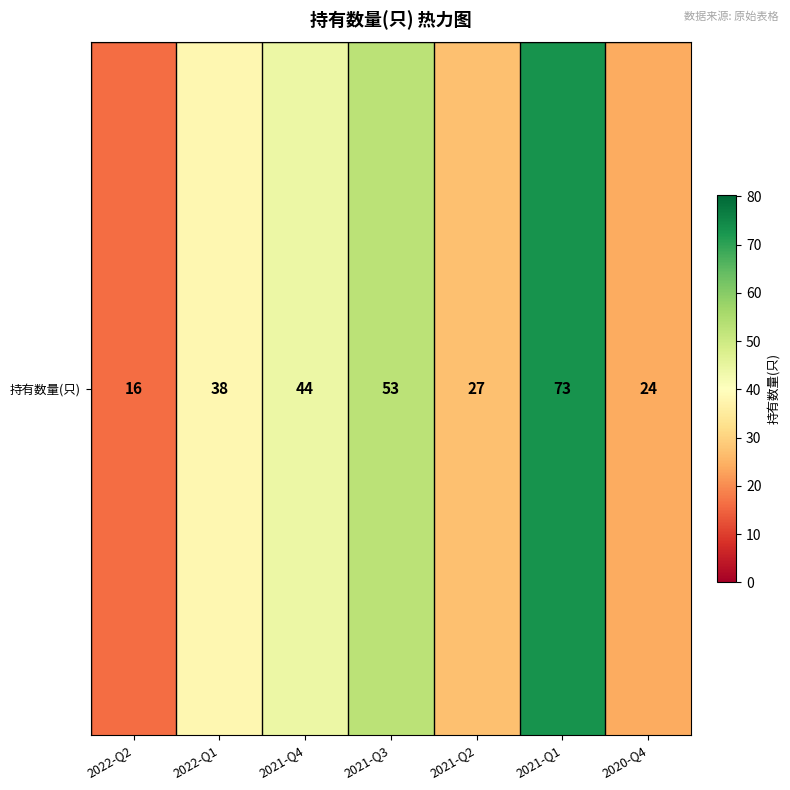

What is the ratio of the value at 2022-Q1 to the value at 2021-Q2?

1.4